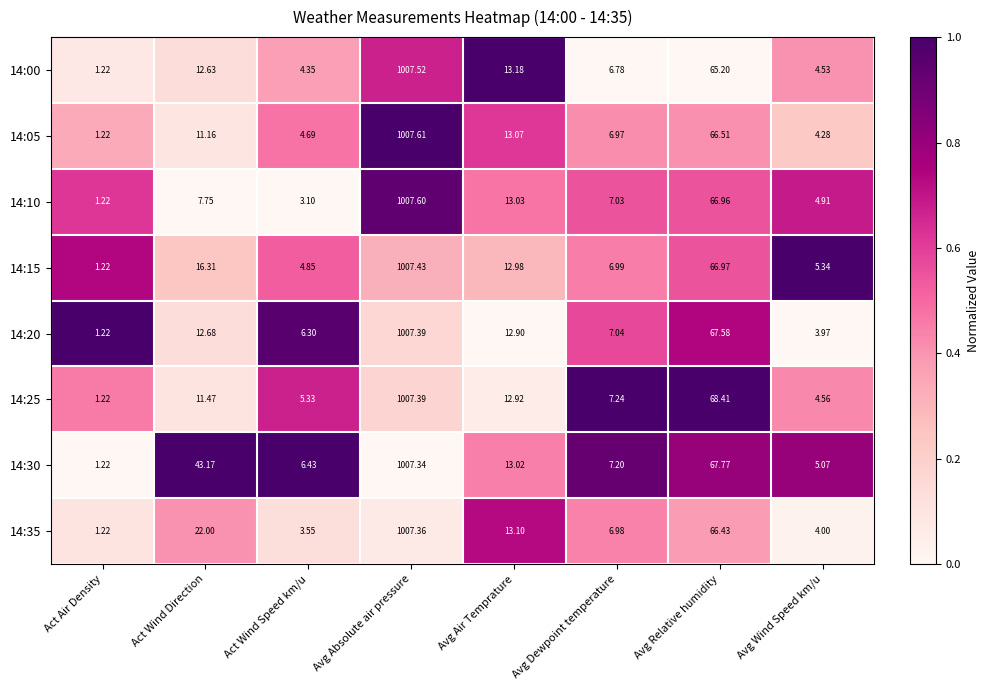

At which category does the chart reach its peak across all series?

Avg Absolute air pressure